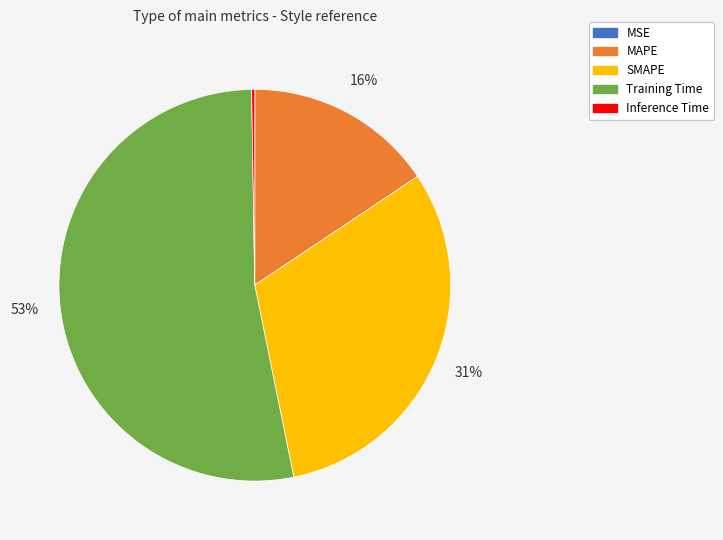

To the nearest percent, what is the average slice percentage?

20%